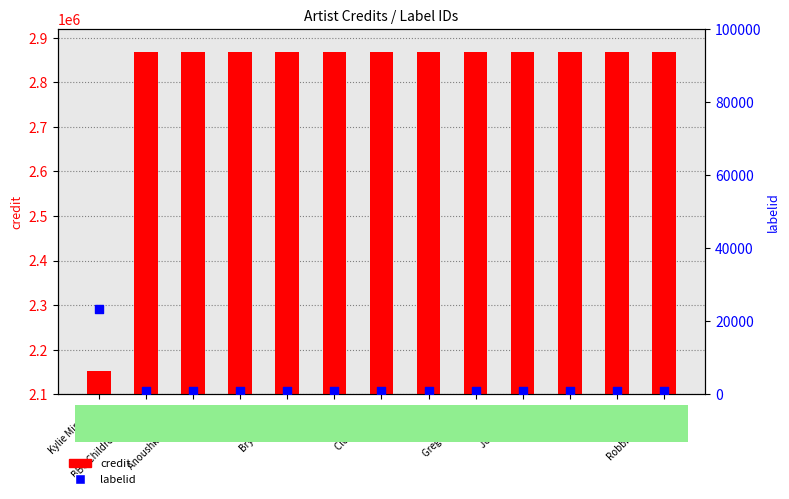

Which series contains the lowest Y value?

labelid